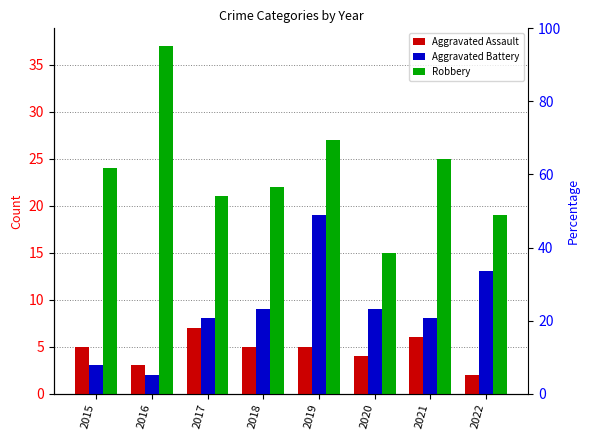

What is the average value of the Aggravated Assault series?

5